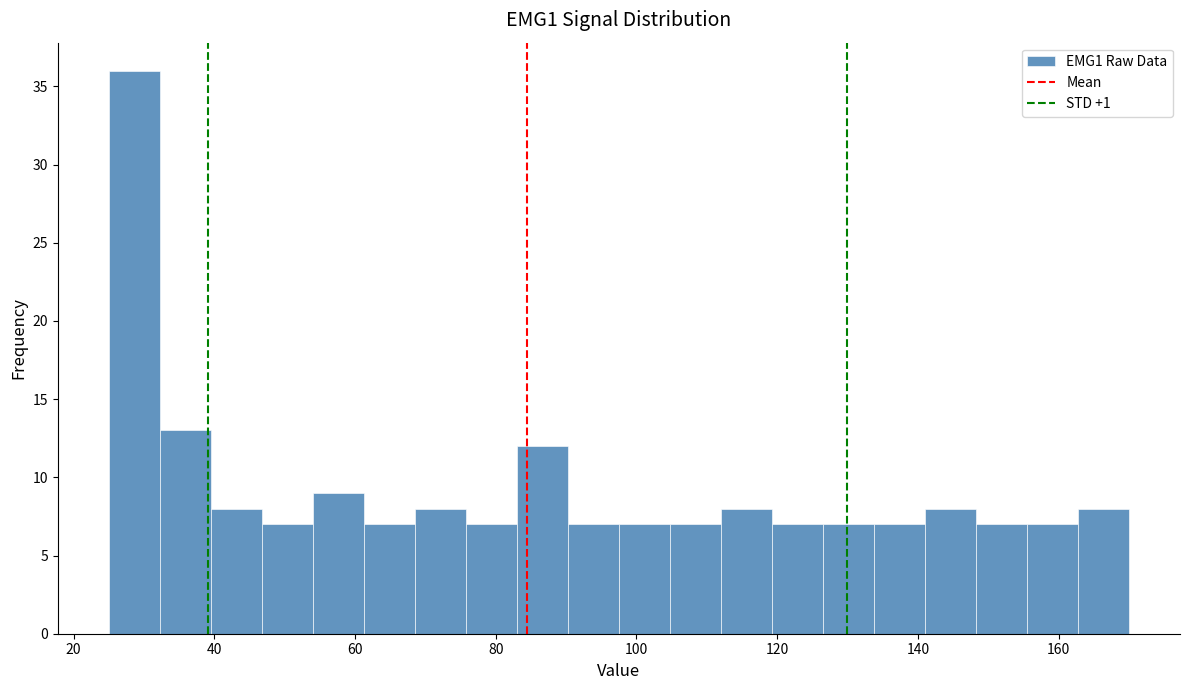

Around what value on the x-axis is the tallest bar? Give the approximate position of its centre, as read against the axis.

28